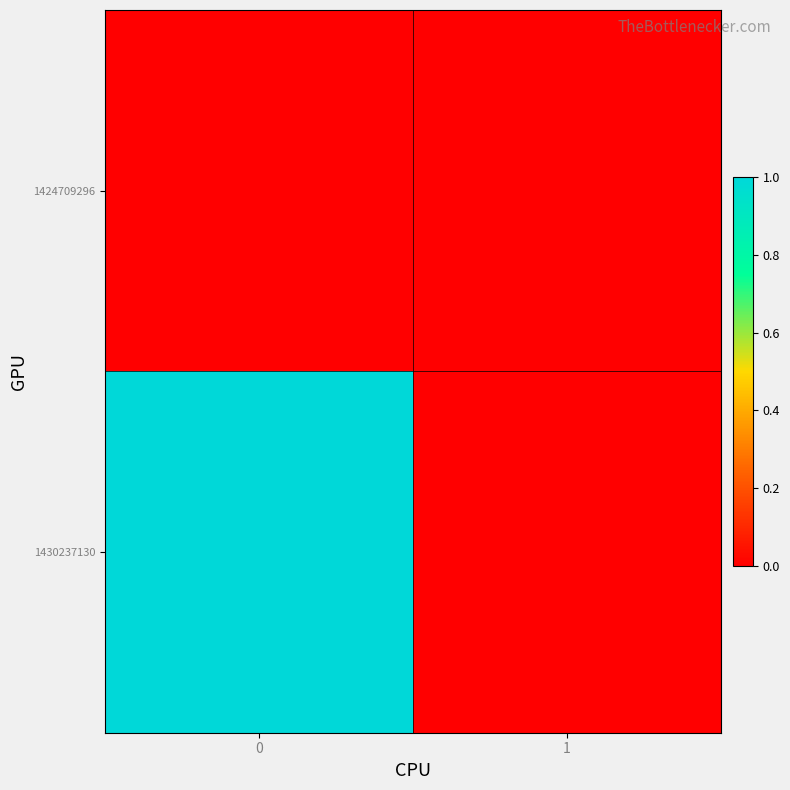

Reading left to right, transcribe all the data shown in this chart.

1424709296: 0=0	1=0
1430237130: 0=1	1=0